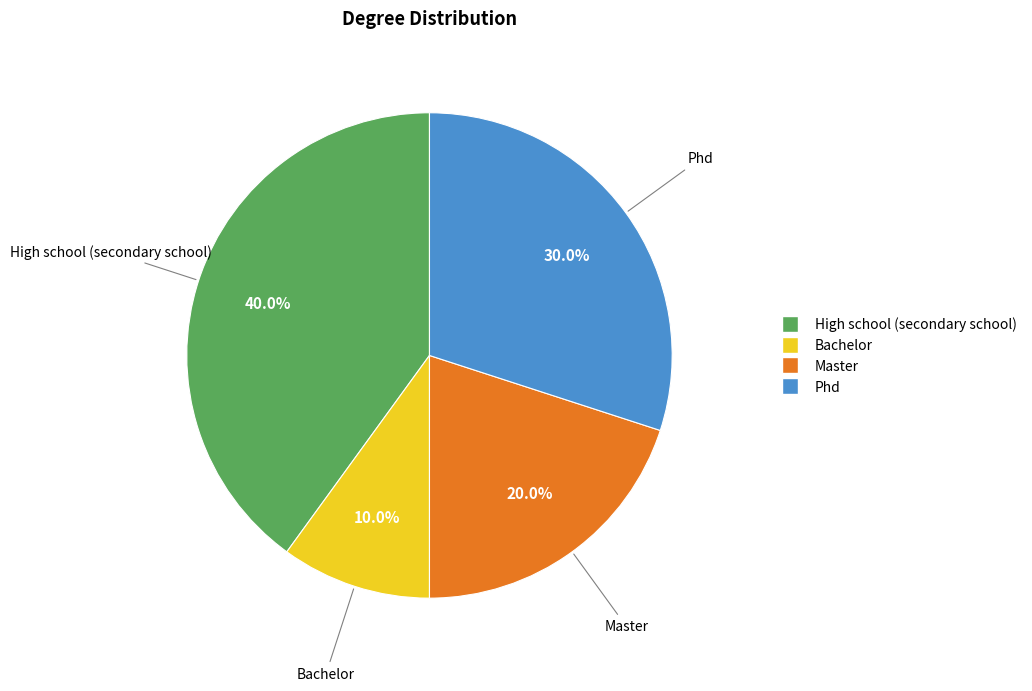

Approximately how many times larger is the value at High school (secondary school) compared to Phd?

1.3